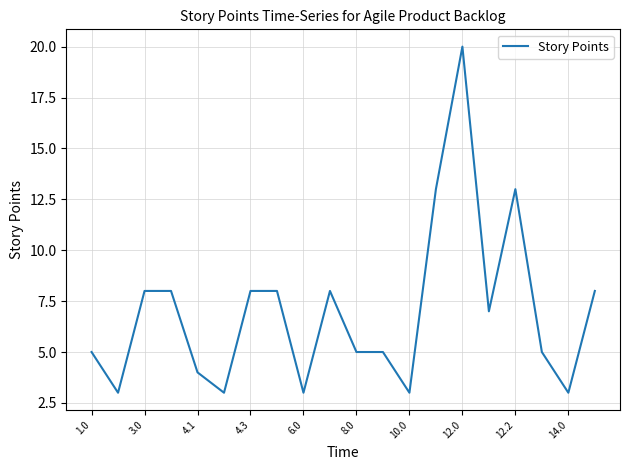

What is the greatest value displayed?

20